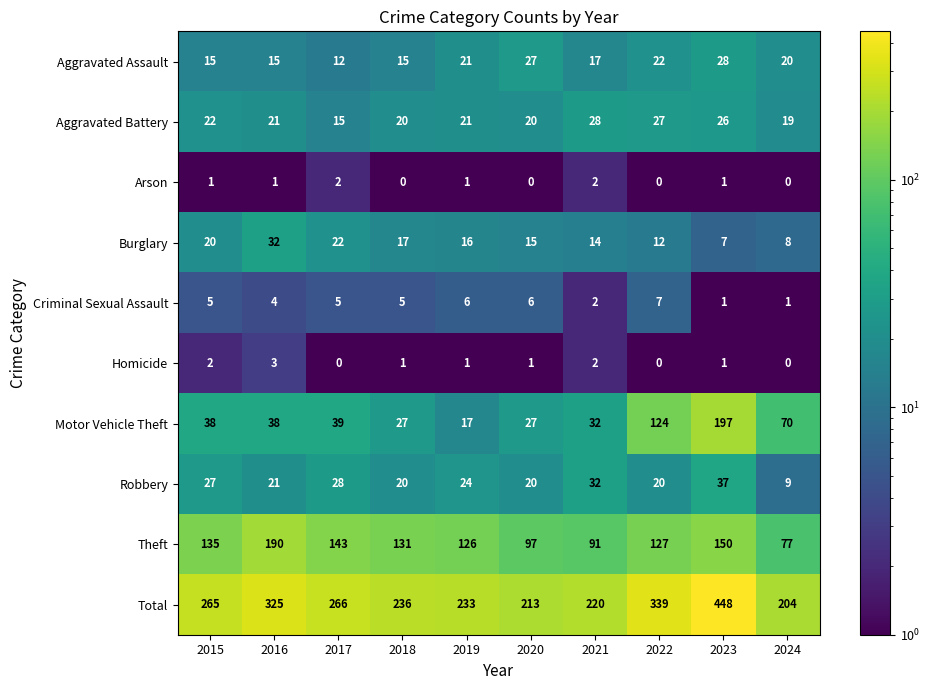

At which category is the sum across all series the highest?

2023